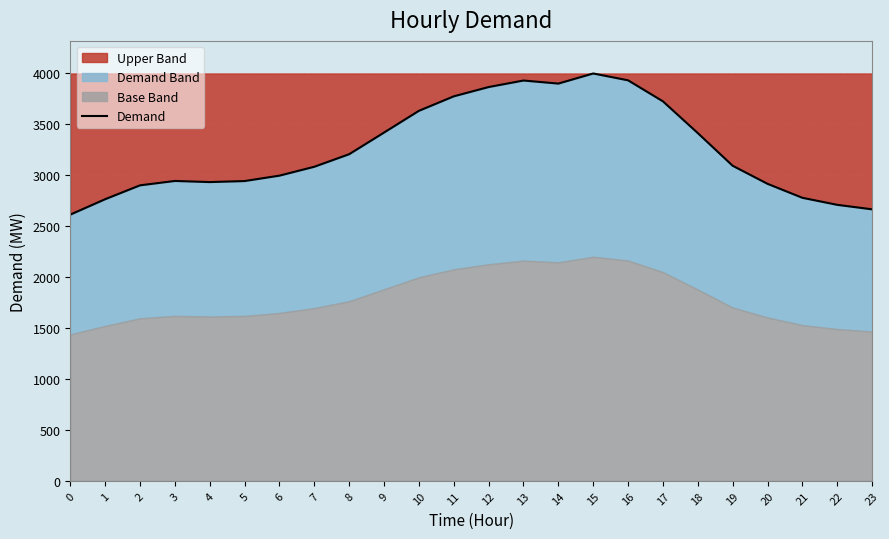

How many points are lower than both their immediate neighbors (excluding endpoints)?

2